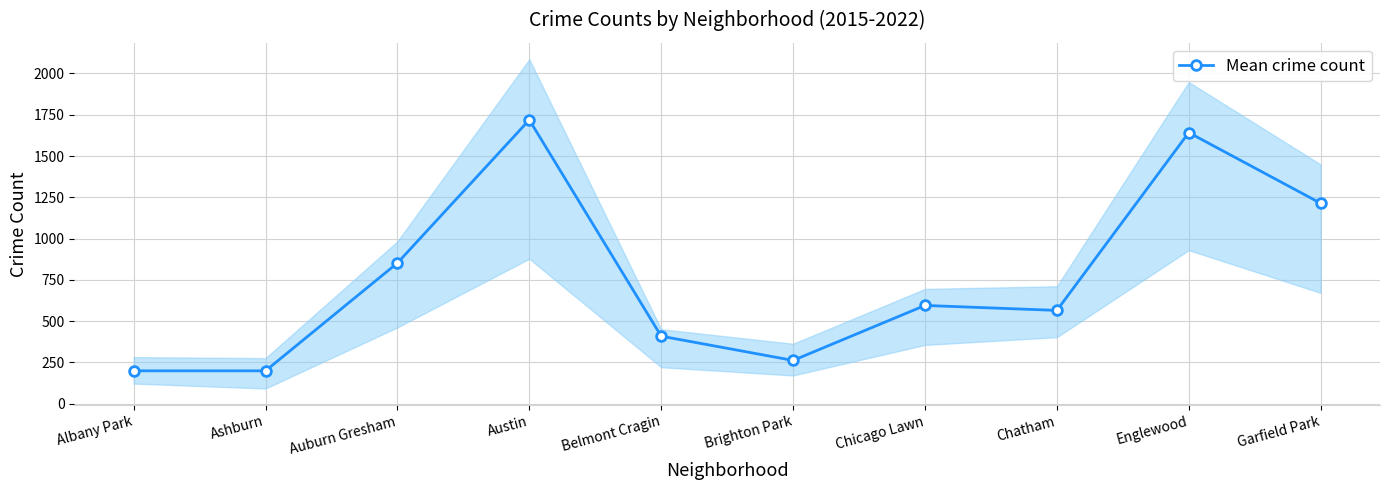

What is the change in value from Brighton Park to Chatham?

+303